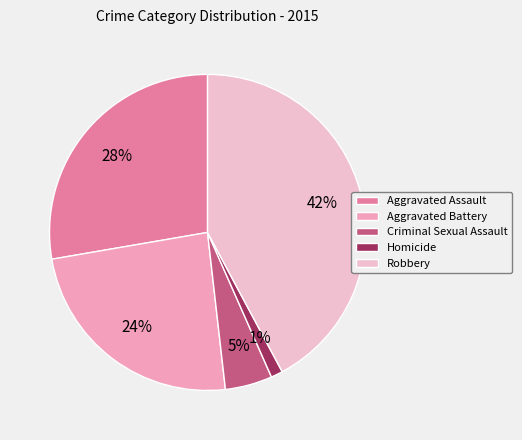

Is it true that Aggravated Battery is 31% of the pie?

False